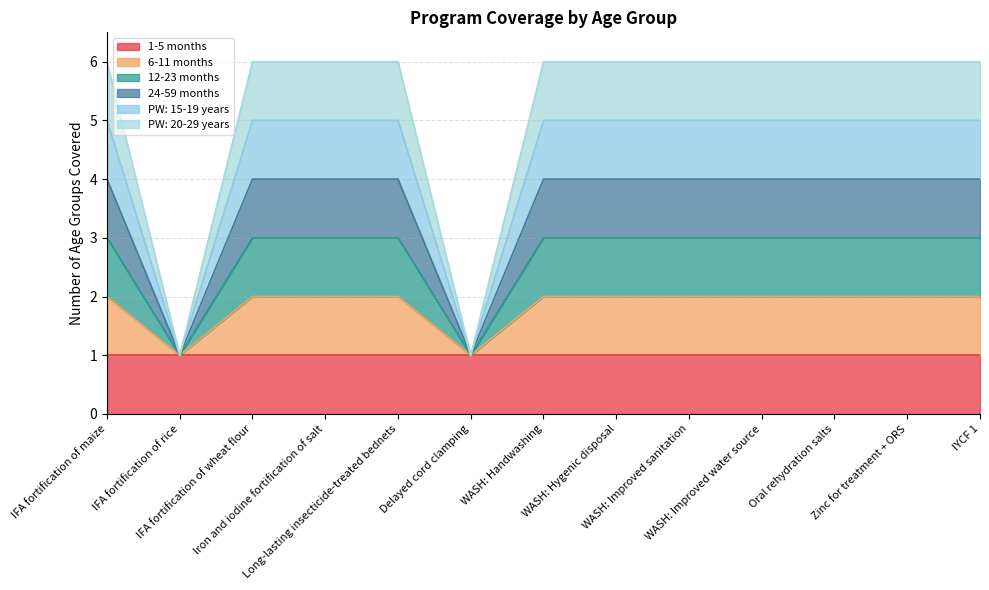

List the labels in order of 12-23 months value, smallest first.

IFA fortification of rice, Delayed cord clamping, IFA fortification of maize, IFA fortification of wheat flour, Iron and iodine fortification of salt, Long-lasting insecticide-treated bednets, WASH: Handwashing, WASH: Hygenic disposal, WASH: Improved sanitation, WASH: Improved water source, Oral rehydration salts, Zinc for treatment + ORS, IYCF 1